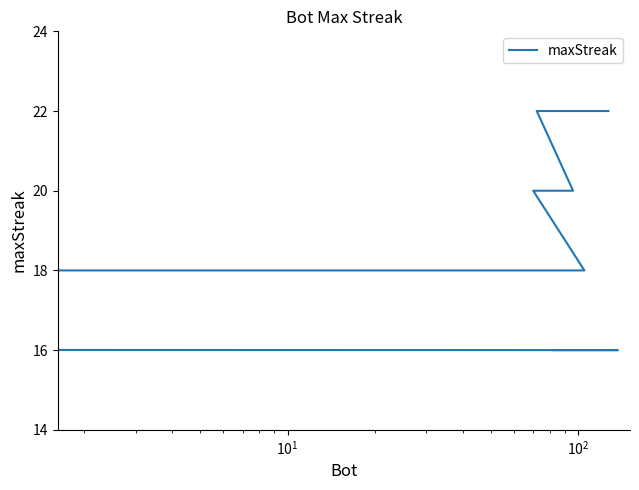

How many data points does each series have?

20